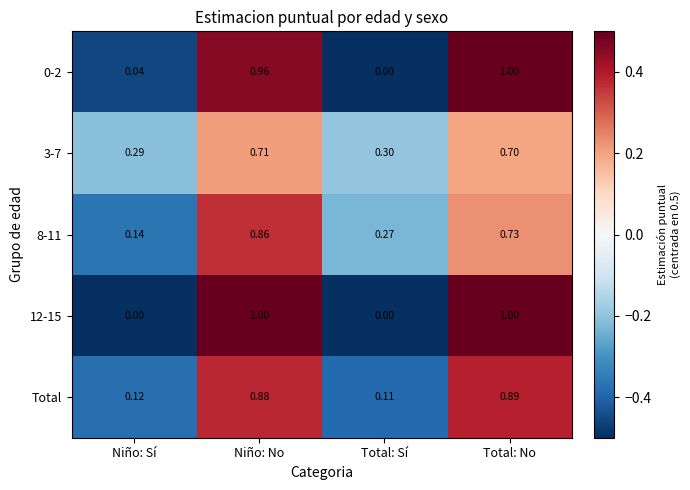

Is the value of 12-15 at Total: Sí greater than the value of Total at Niño: No?

No